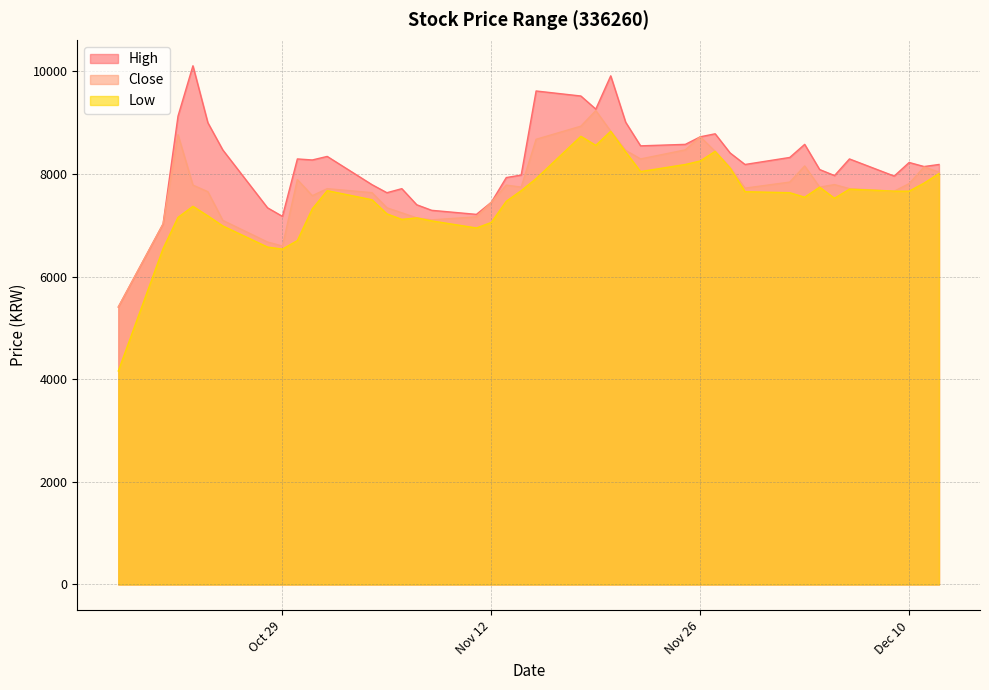

What is the difference between the Close values at 2019-10-31 and 2019-12-06?

137